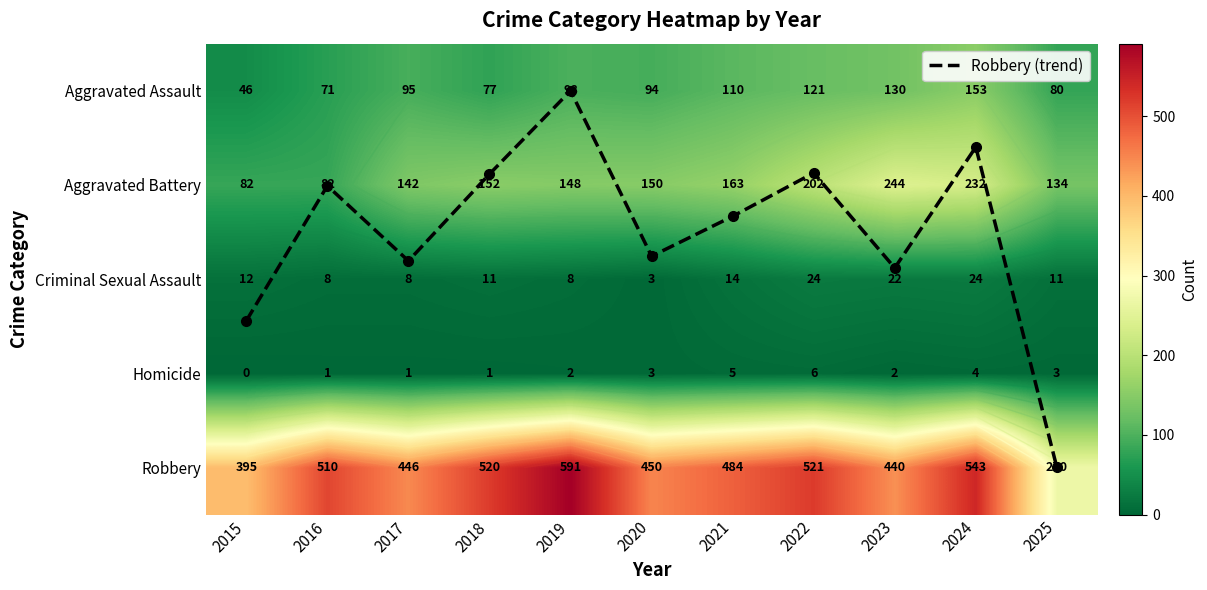

List the labels in order of Robbery (trend) value, smallest first.

2019, 2024, 2022, 2018, 2016, 2021, 2020, 2017, 2023, 2015, 2025